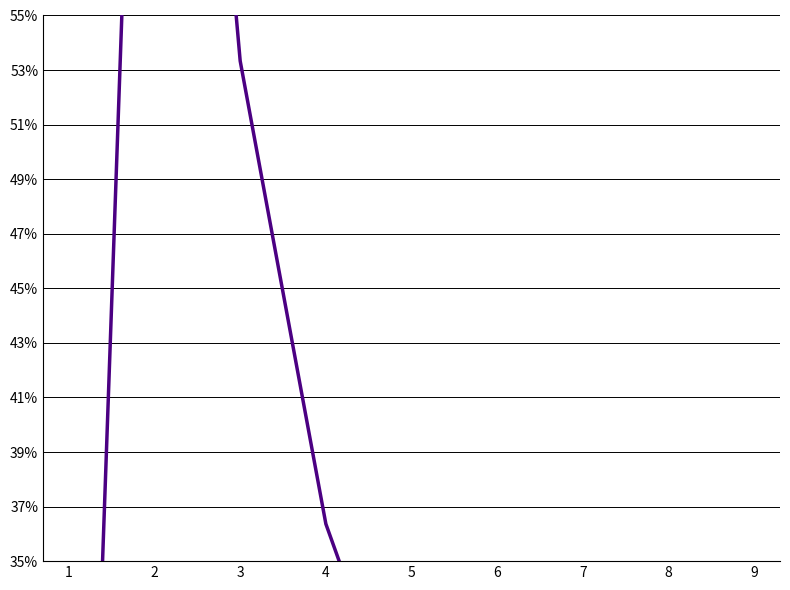

What is the value of the 2nd point from the left?

0.9